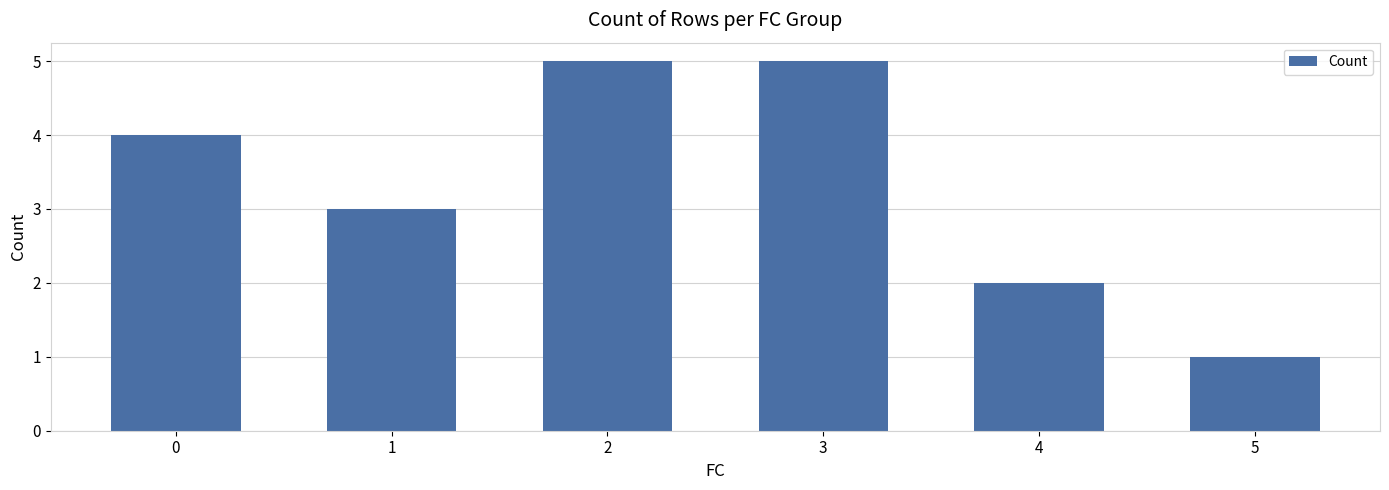

What is the maximum value shown in the chart?

5